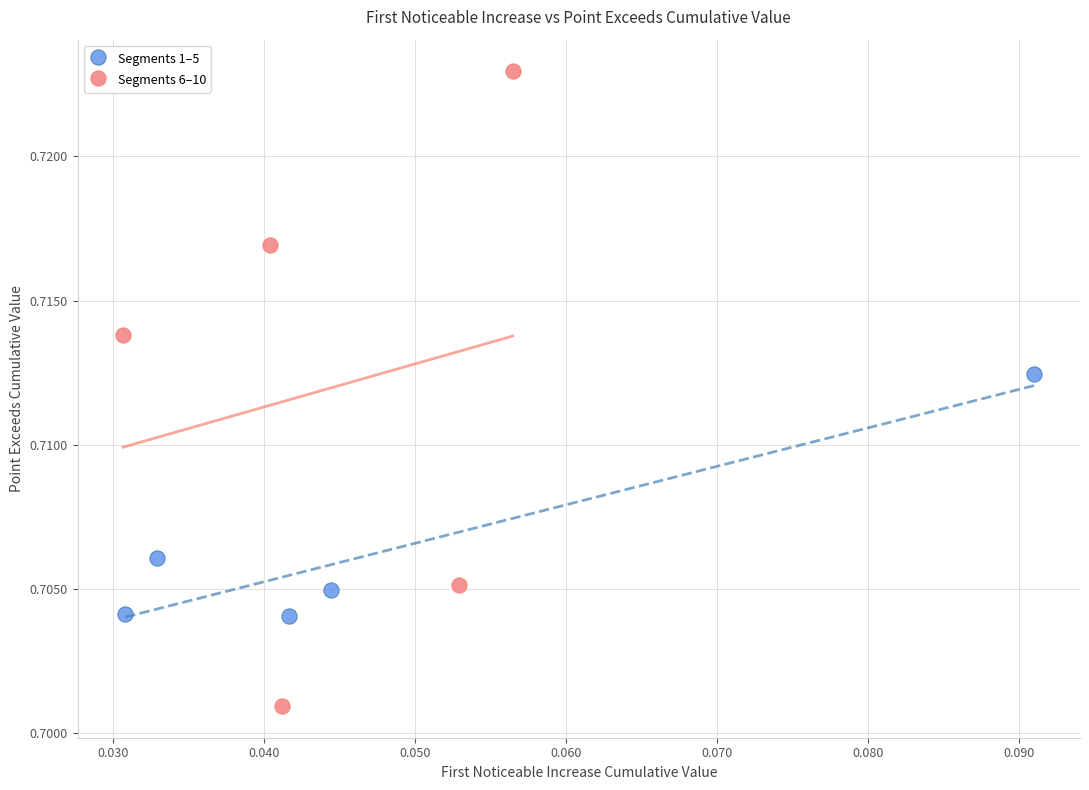

Which series reaches the maximum Y coordinate?

Segments 6–10